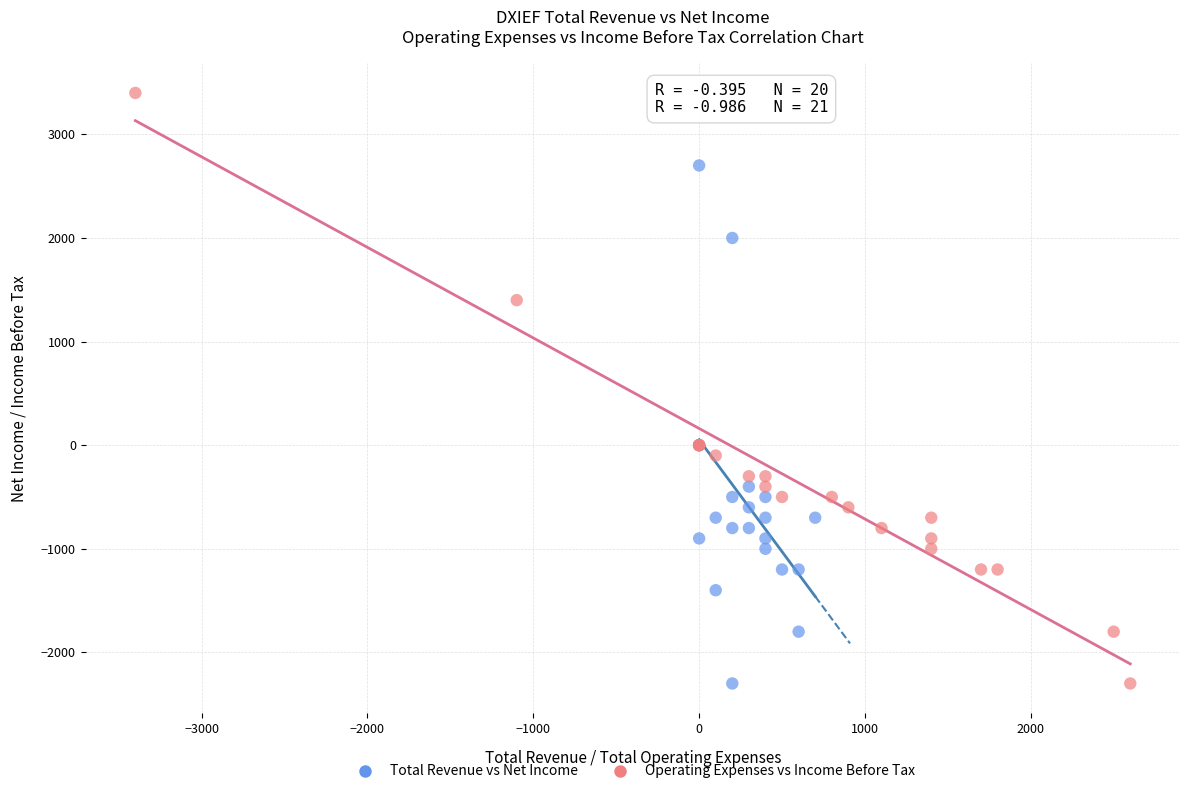

Which series reaches the maximum Y coordinate?

Operating Expenses vs Income Before Tax